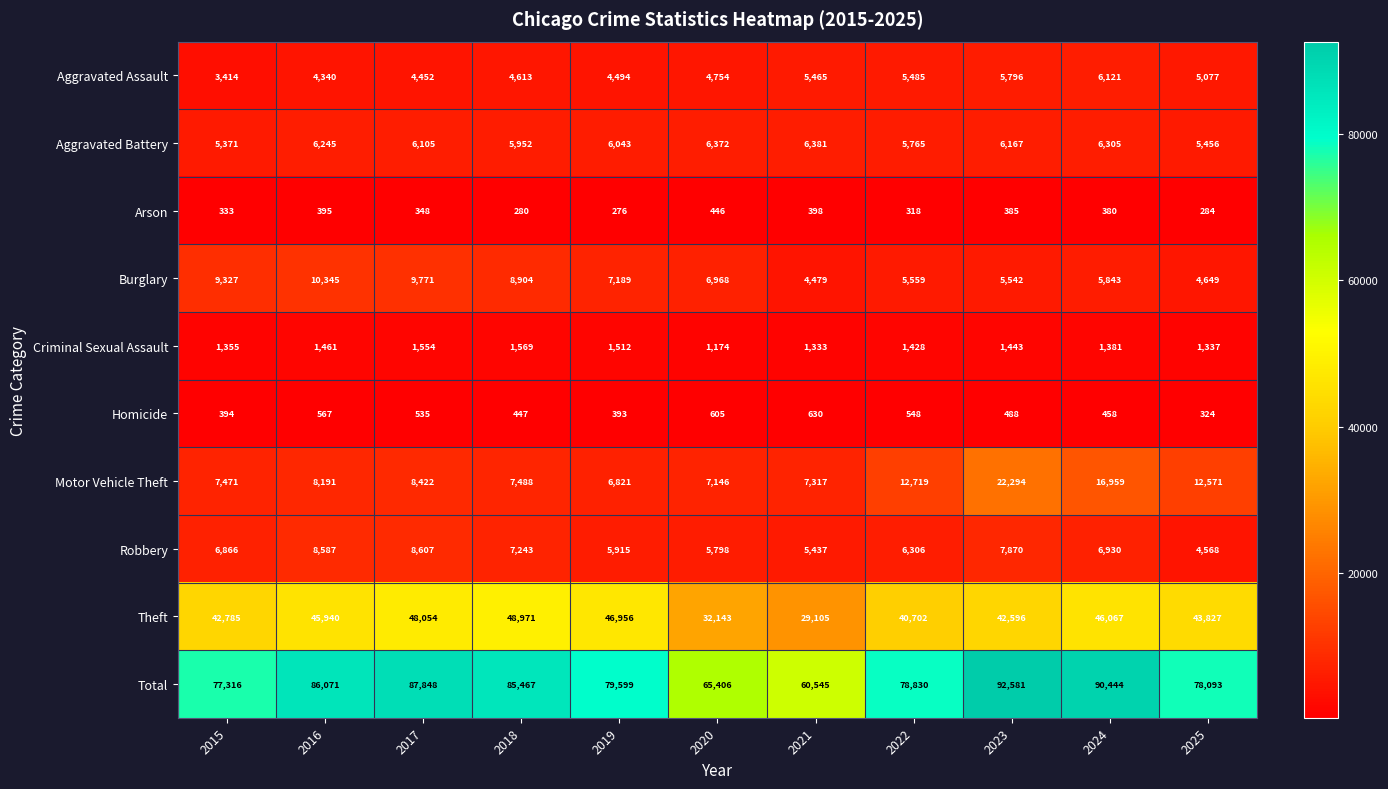

What is the total value across all series at 2015?

154632